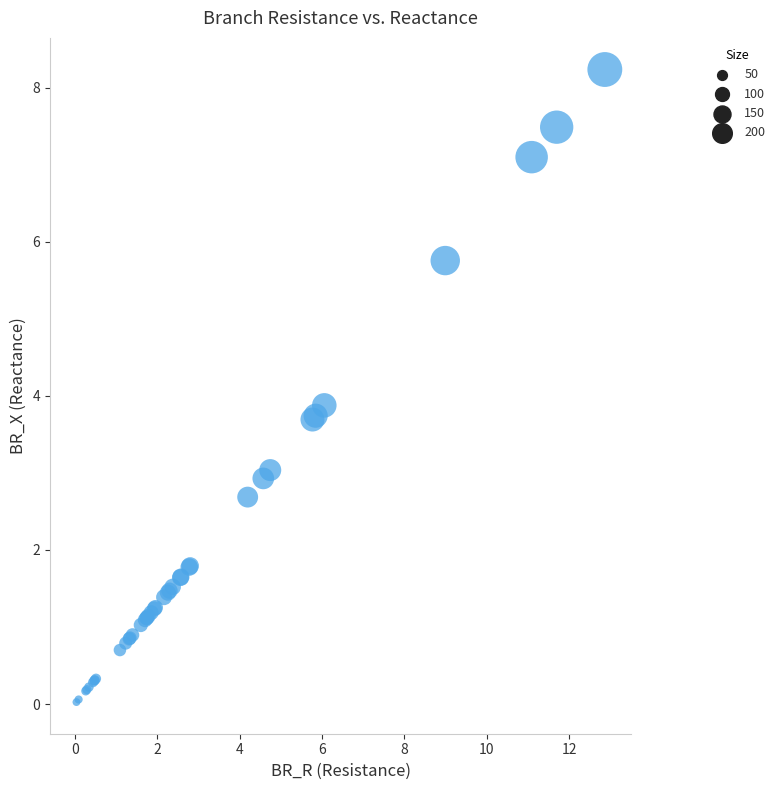

What Y value in the scatter plot is closest to 4?

3.9